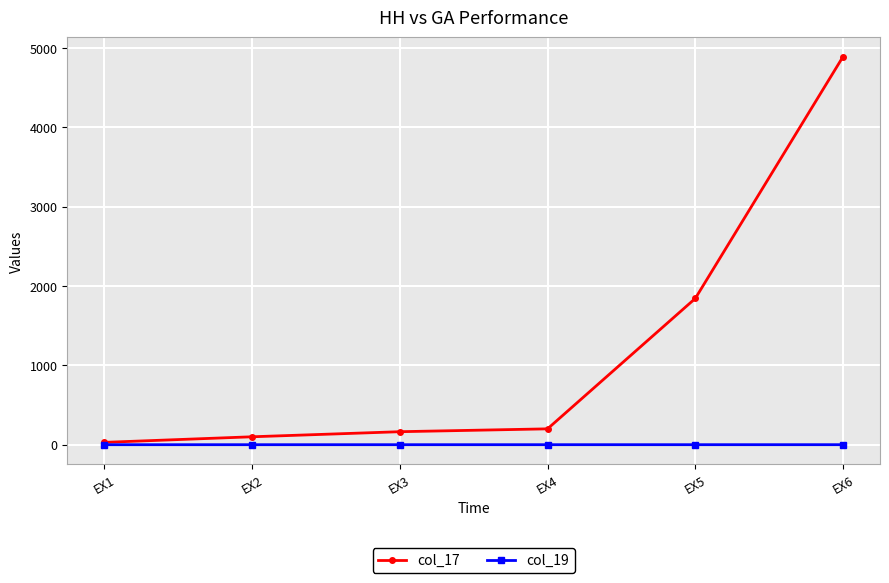

Which series changed the most between EX3 and EX5?

col_17